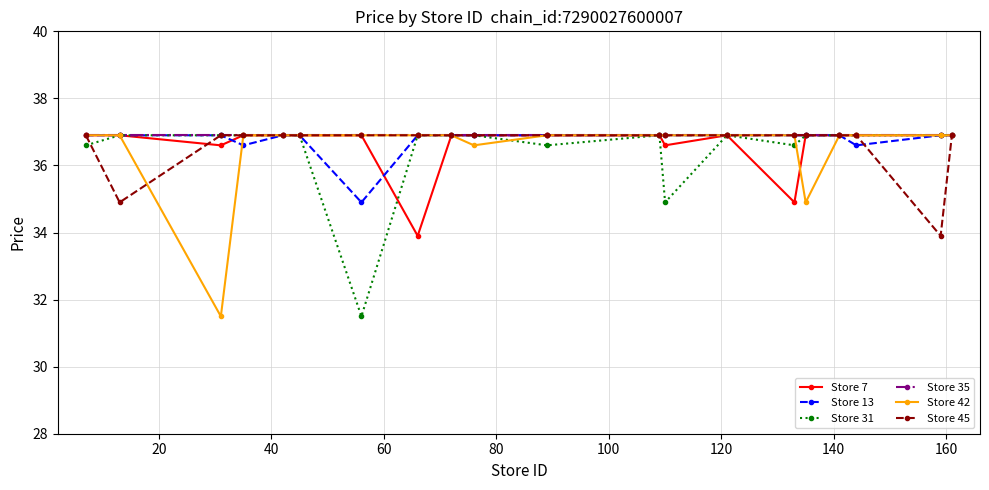

At how many categories does at least one series exceed 36?

20